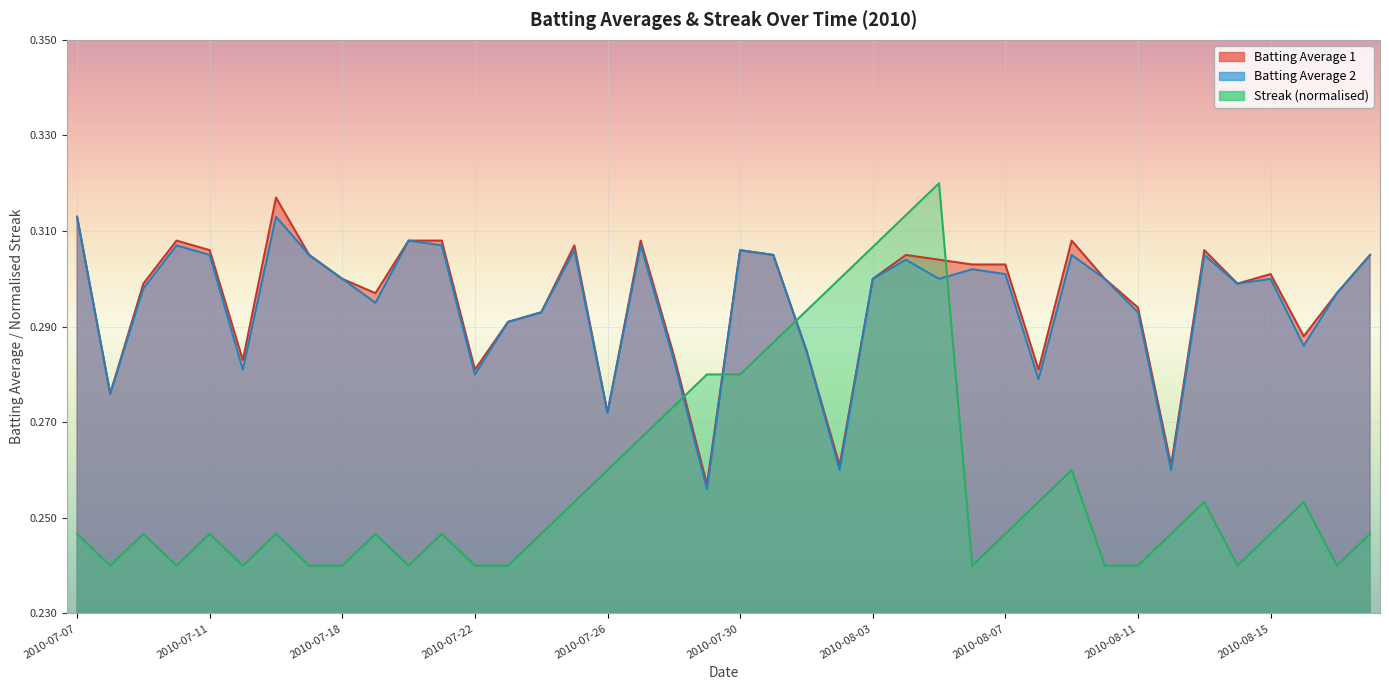

Reading left to right, list all the values displayed in this chart.

Batting Average 1: 0.3	0.3	0.3	0.3	0.3	0.3	0.3	0.3	0.3	0.3	0.3	0.3	0.3	0.3	0.3	0.3	0.3	0.3	0.3	0.3	0.3	0.3	0.3	0.3	0.3	0.3	0.3	0.3	0.3	0.3	0.3	0.3	0.3	0.3	0.3	0.3	0.3	0.3	0.3	0.3
Batting Average 2: 0.3	0.3	0.3	0.3	0.3	0.3	0.3	0.3	0.3	0.3	0.3	0.3	0.3	0.3	0.3	0.3	0.3	0.3	0.3	0.3	0.3	0.3	0.3	0.3	0.3	0.3	0.3	0.3	0.3	0.3	0.3	0.3	0.3	0.3	0.3	0.3	0.3	0.3	0.3	0.3
Streak: 0.2	0.2	0.2	0.2	0.2	0.2	0.2	0.2	0.2	0.2	0.2	0.2	0.2	0.2	0.2	0.3	0.3	0.3	0.3	0.3	0.3	0.3	0.3	0.3	0.3	0.3	0.3	0.2	0.2	0.3	0.3	0.2	0.2	0.2	0.3	0.2	0.2	0.3	0.2	0.2